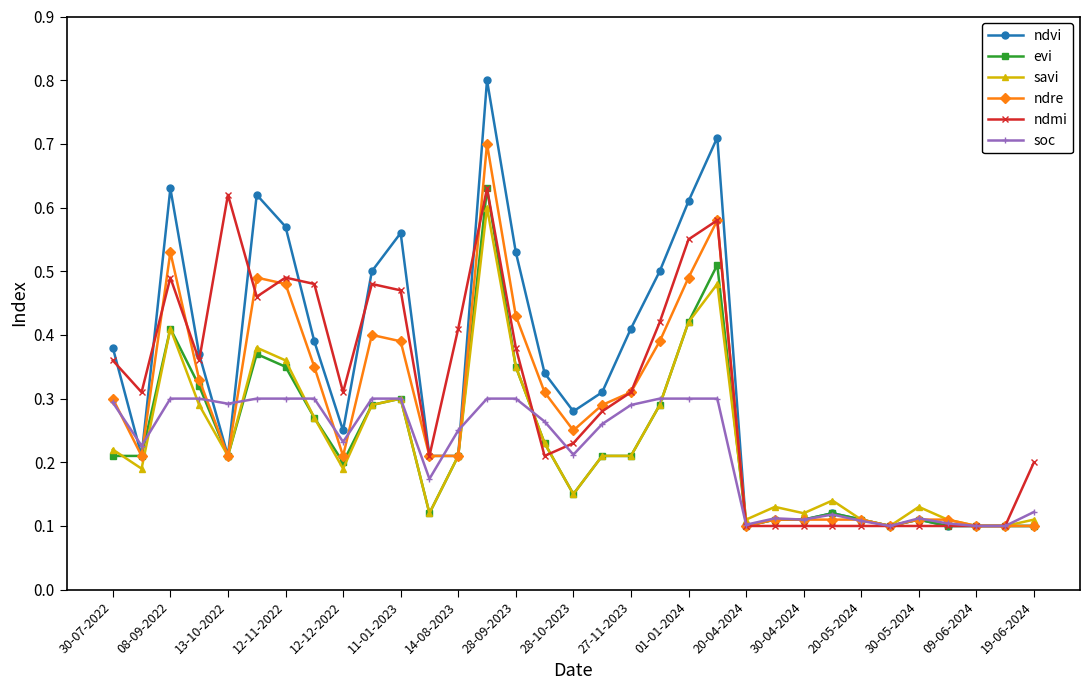

True or false: soc has more than 1 interior local peaks.

True